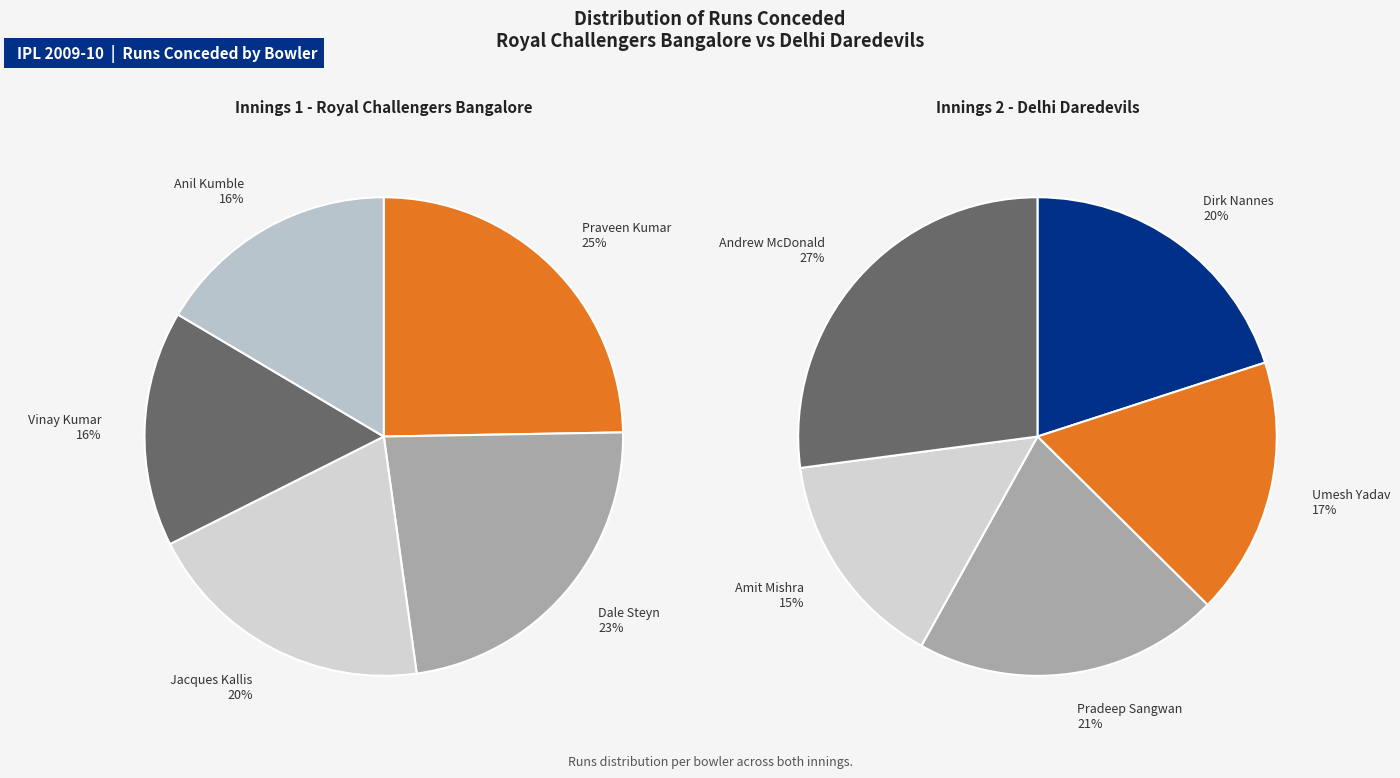

To the nearest percent, what is the average slice percentage?

20%